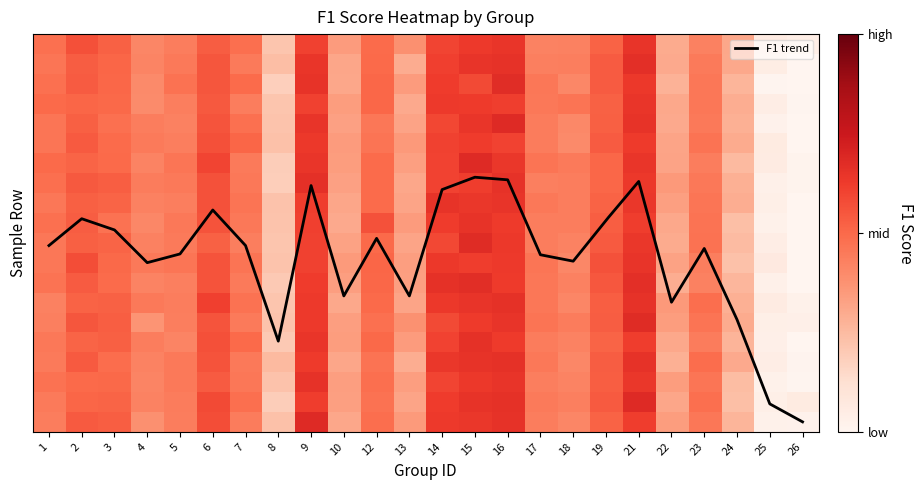

List the labels in order of value, smallest first.

26, 25, 8, 24, 10, 13, 22, 4, 5, 18, 17, 1, 23, 7, 12, 3, 19, 2, 6, 9, 21, 15, 16, 14